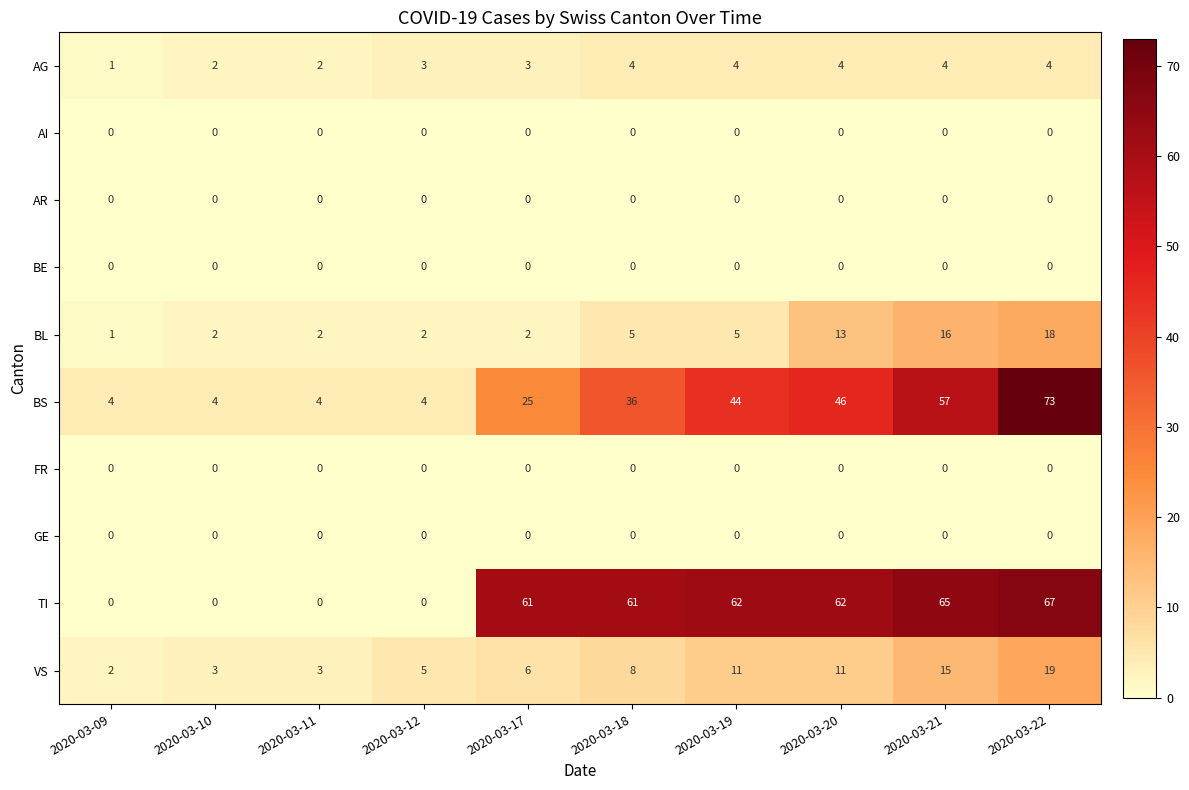

Is it true that BL equals 16 at 2020-03-21?

True